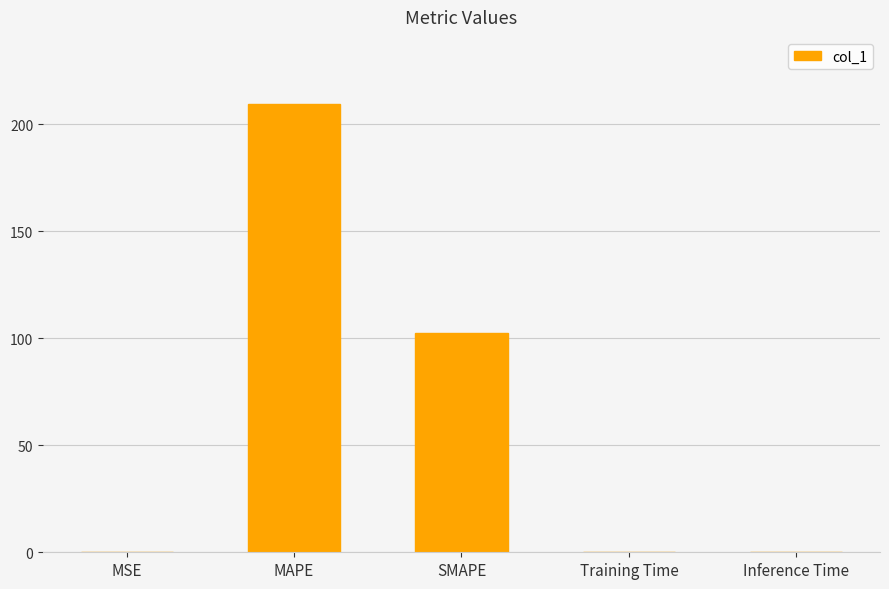

The chart shows a value of 0.0 at Training Time. True or false?

True